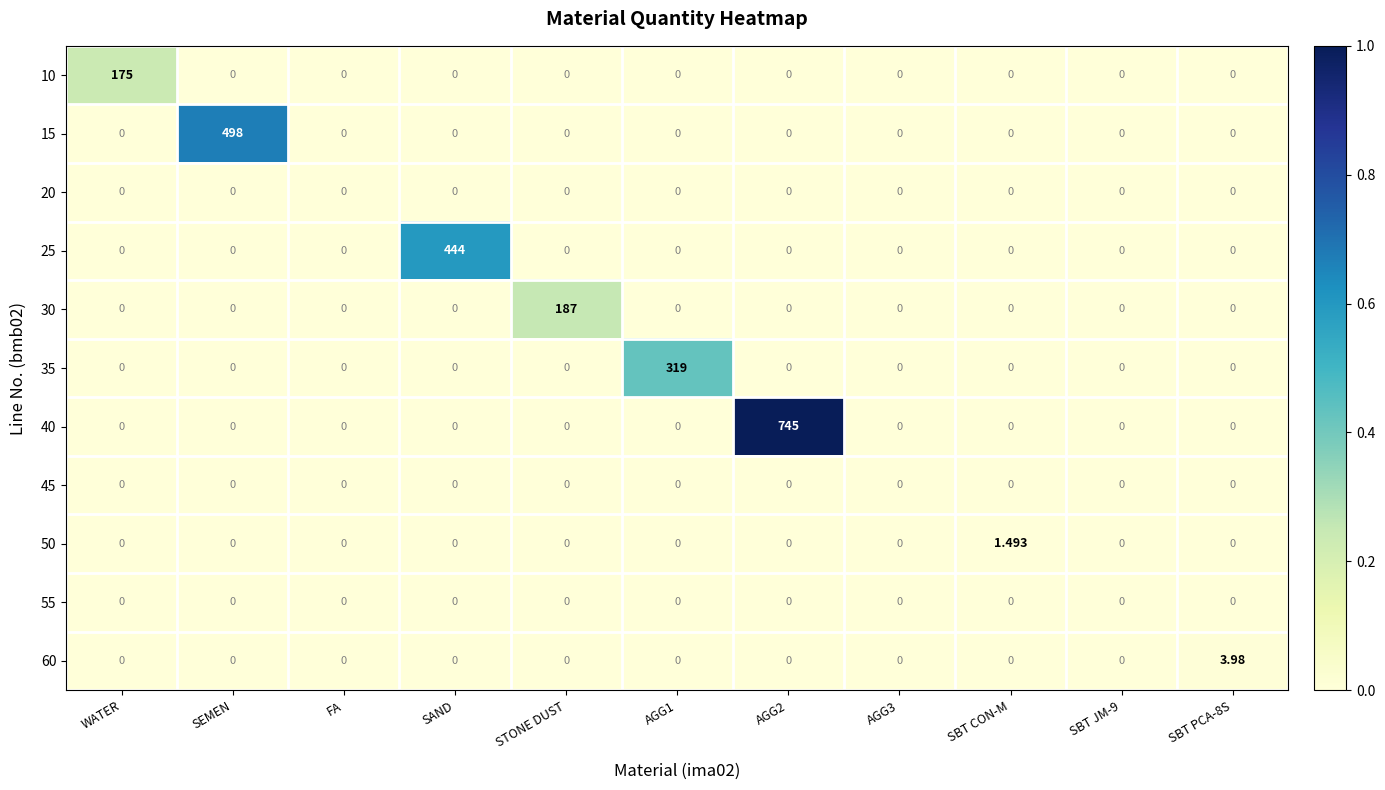

Is the value of 50 at WATER greater than the value of 25 at SAND?

No